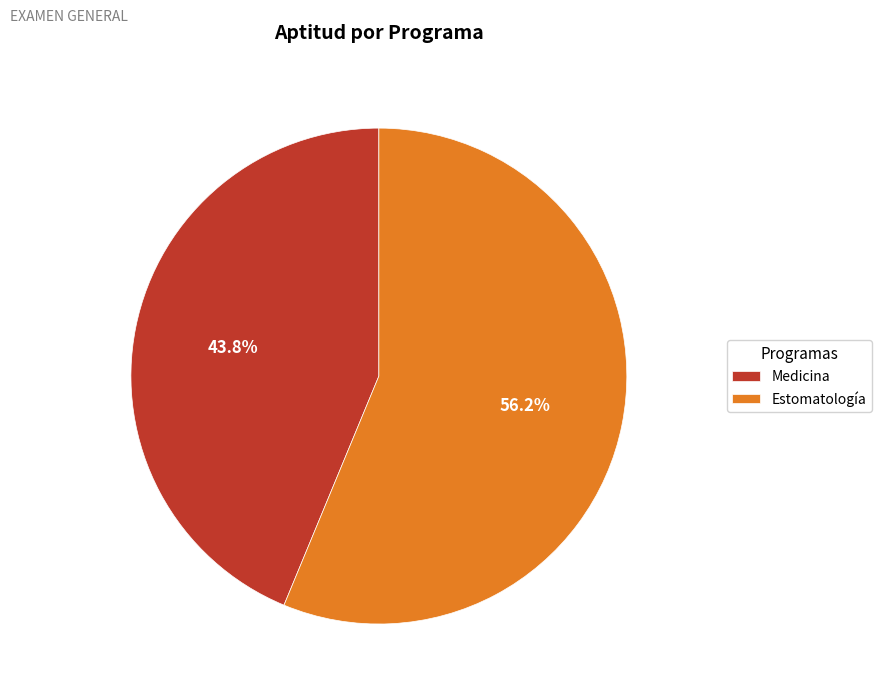

To the nearest percent, what is the combined percentage of Medicina and Estomatología?

100%